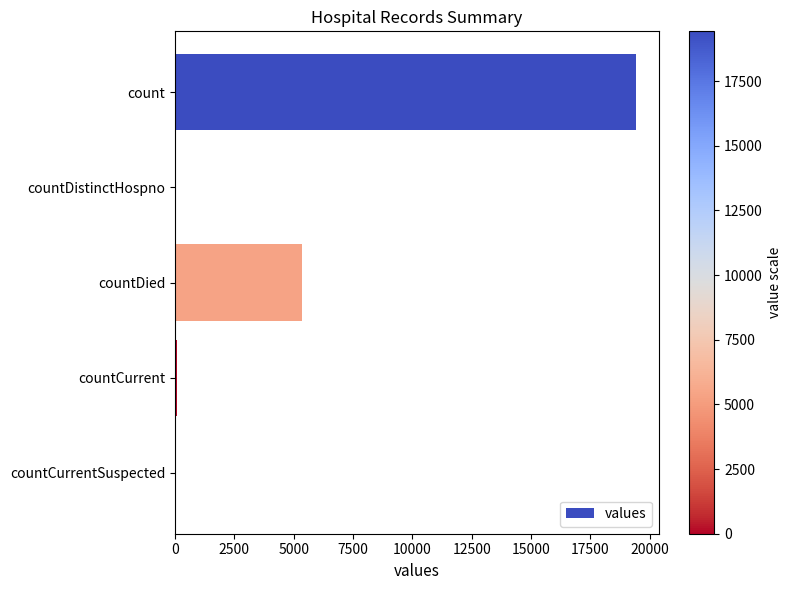

Read the value at count.

19420